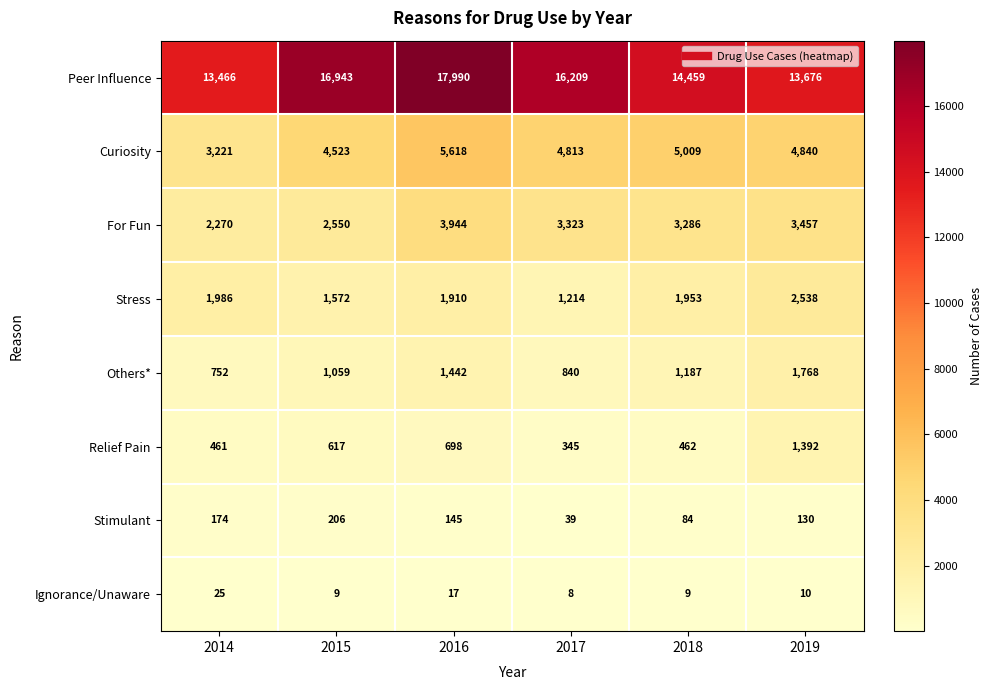

How many series are shown in this chart?

8